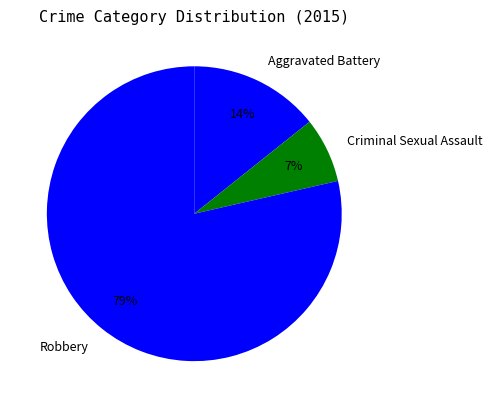

To the nearest percent, what portion does Aggravated Battery represent?

14%